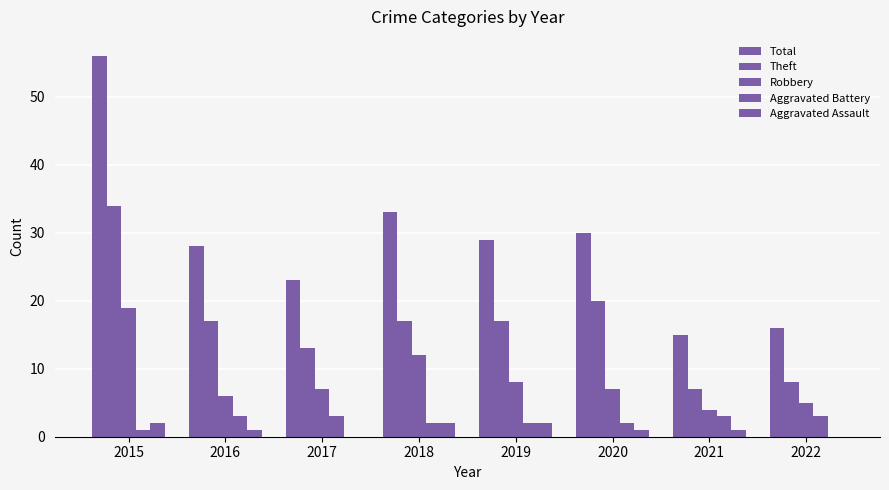

How many series are shown in this chart?

5